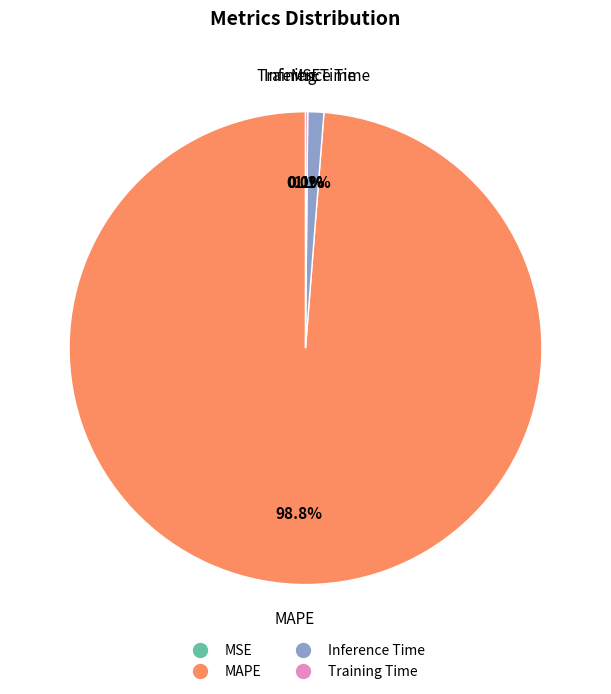

What is the largest slice in the pie chart?

MAPE